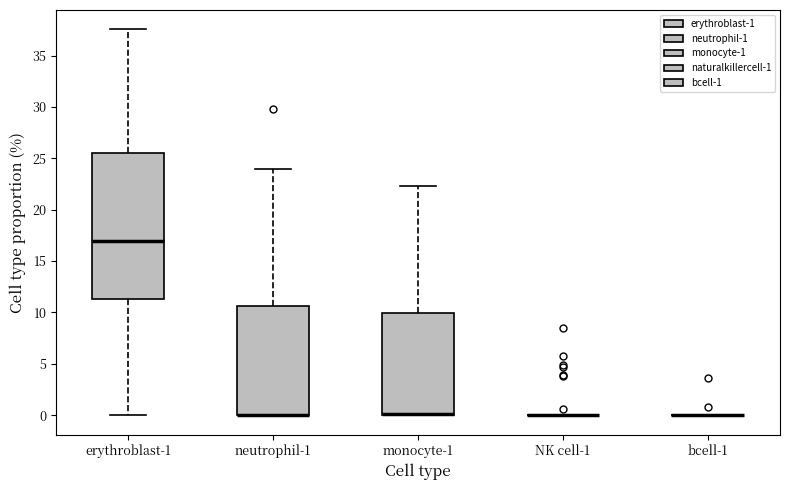

Comparing the boxes themselves (not the whiskers), which one is the tallest?

erythroblast-1